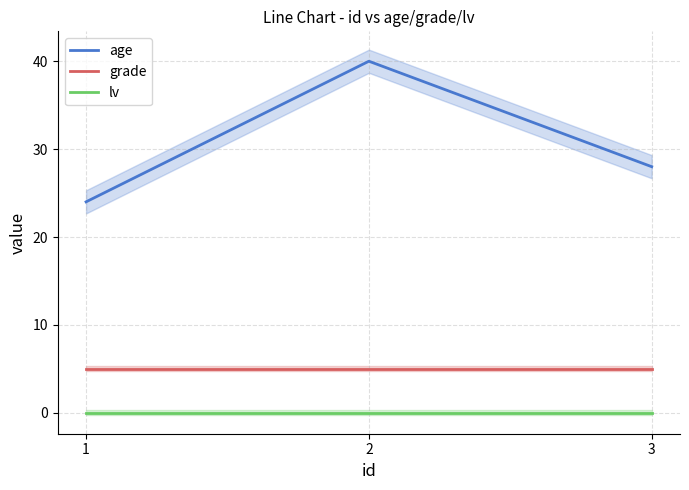

What is the difference between the maximum and second lowest values in the age series?

12